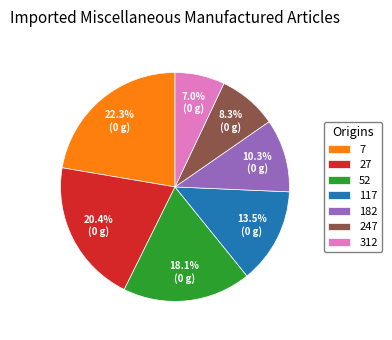

To the nearest percent, what is the difference between the largest and smallest slice percentages?

15%